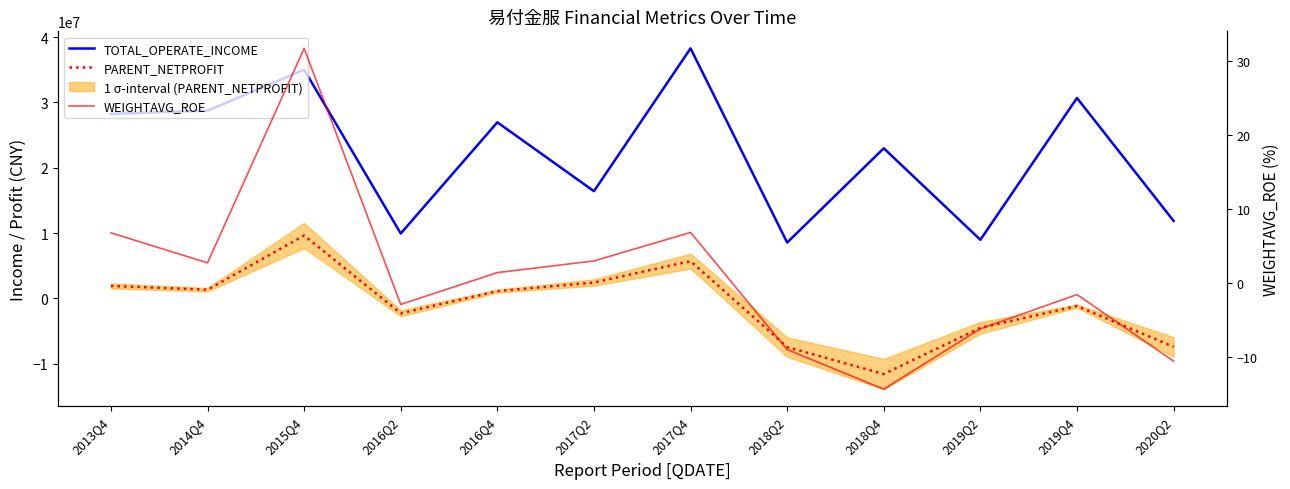

What is the average value of the PARENT_NETPROFIT series?

-1018050.8